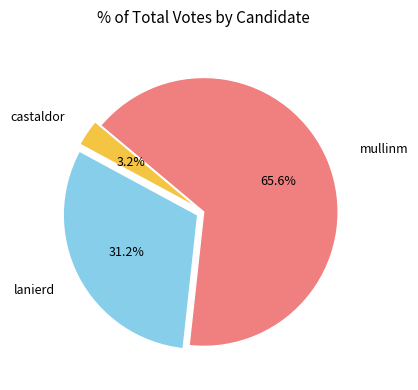

What percentage is the castaldor slice, to the nearest percent?

3%